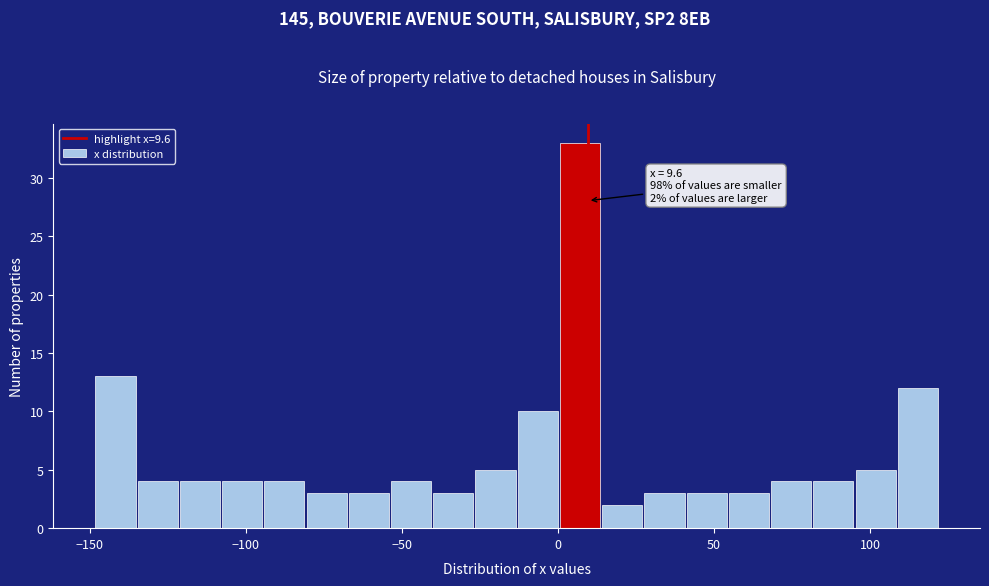

Around what value on the x-axis is the tallest bar? Give the approximate position of its centre, as read against the axis.

5